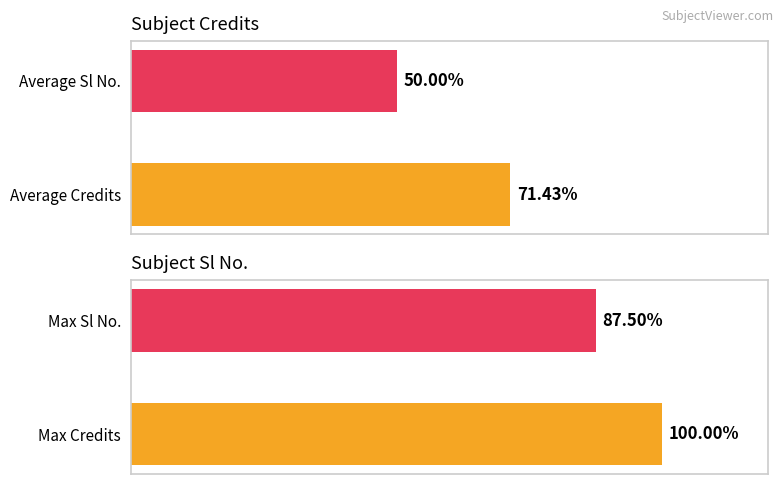

Is the value of Average at 0 greater than the value of Maximum at 1?

No